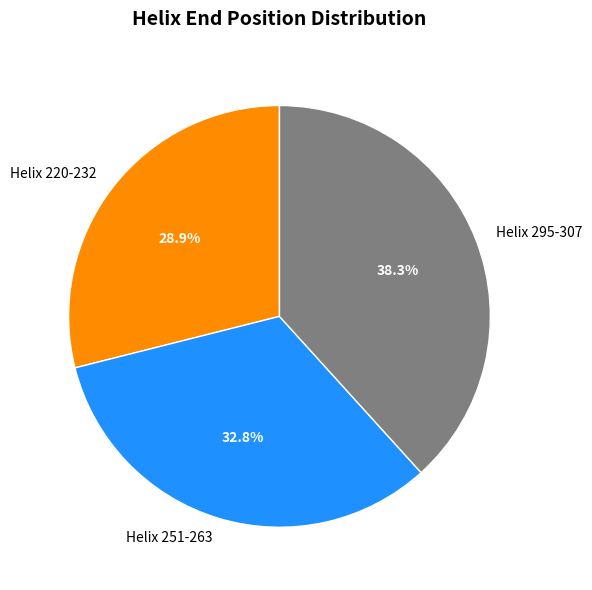

Do Helix 295-307 and Helix 251-263 together represent more than half of the pie?

Yes